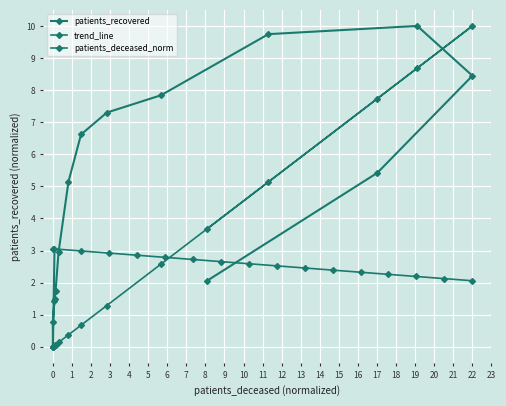

What is the difference between the maximum and minimum values in the patients_deceased_norm series?

10.0